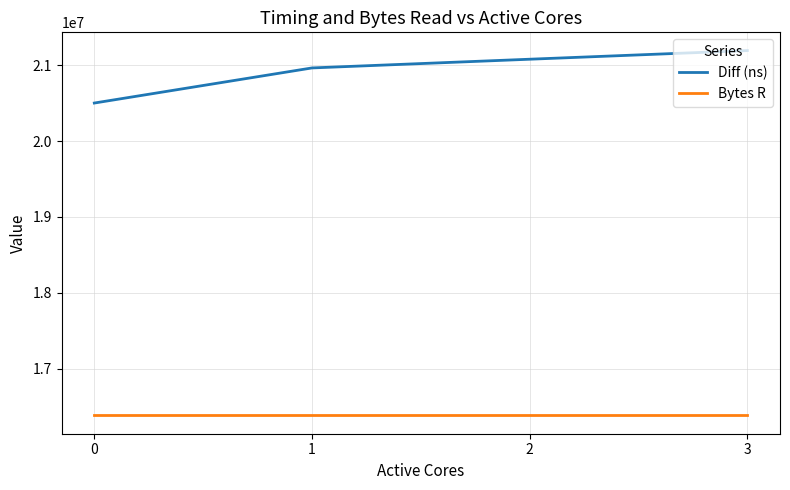

Does the chart have visible grid lines?

Yes